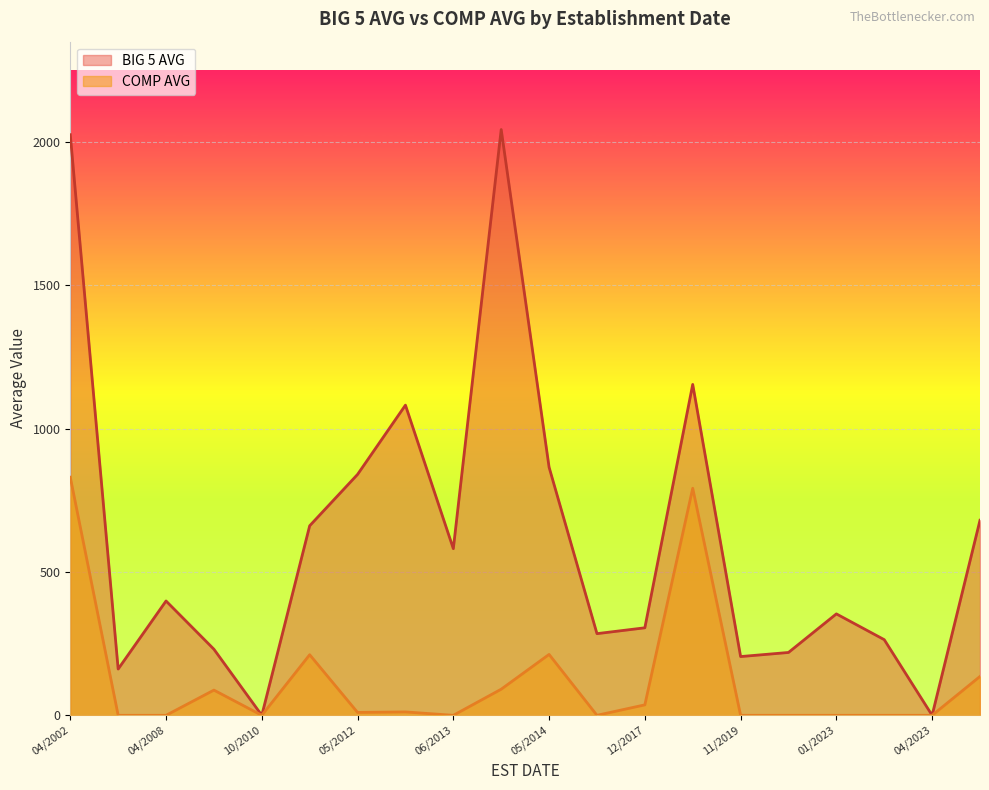

Which series has the largest range (max minus min)?

BIG 5 AVG